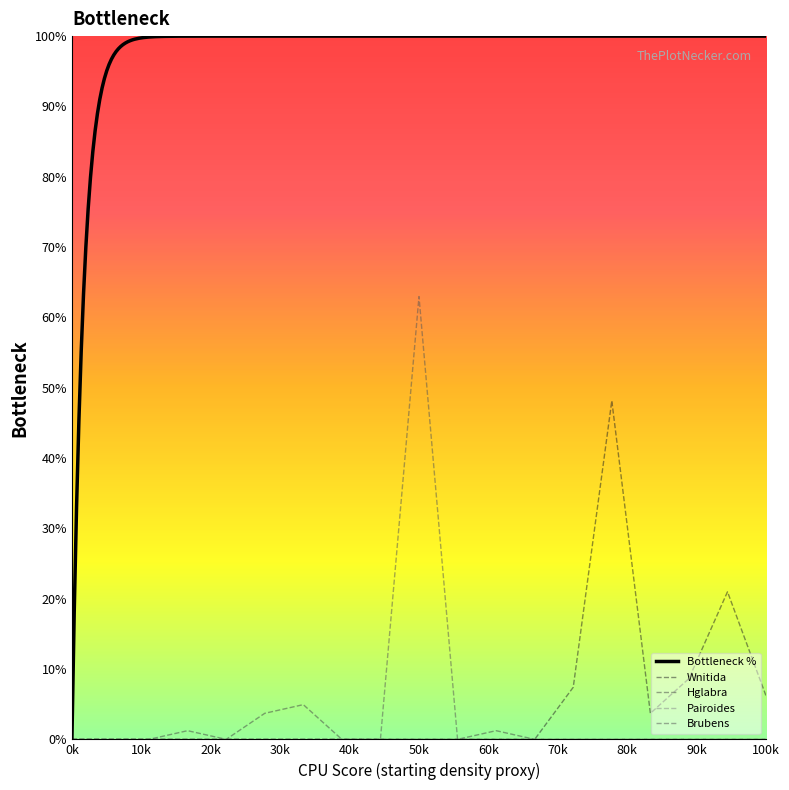

True or false: Brubens and Hglabra intersect in this chart.

False